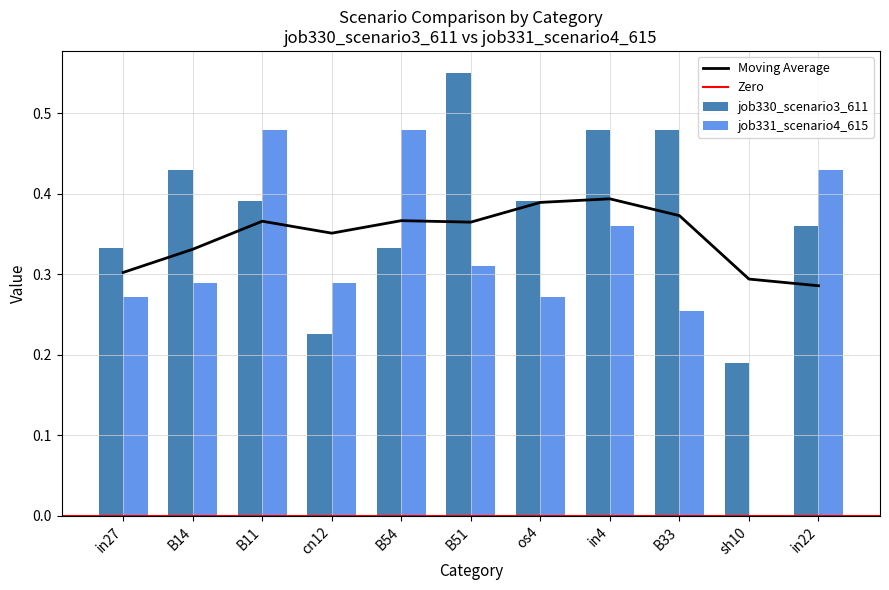

What is the value of the job330_scenario3_611 bar at the 2nd from the left?

0.4